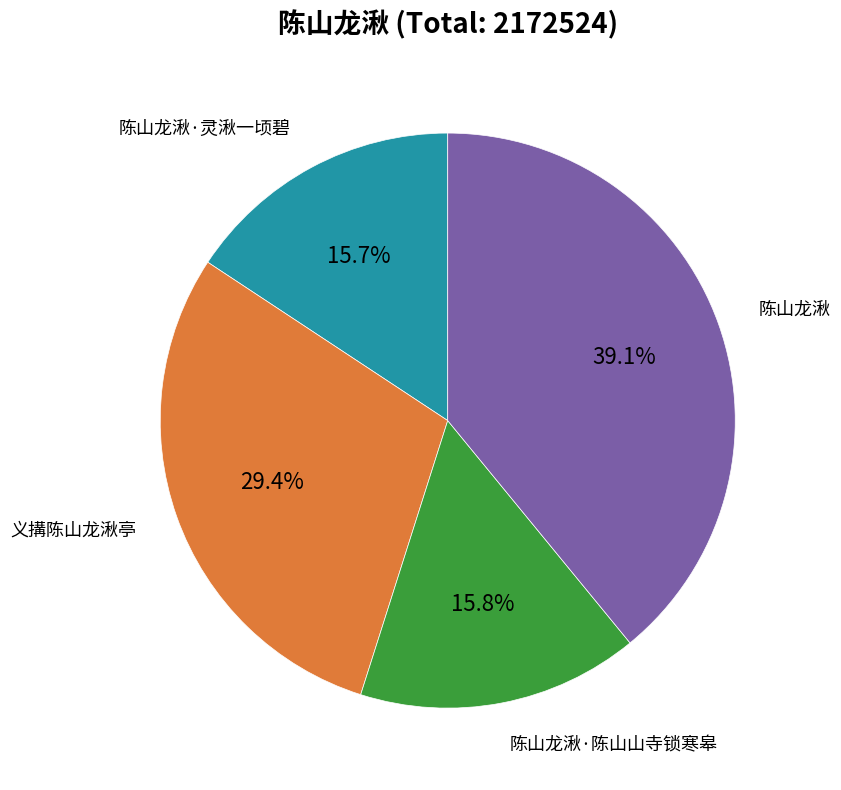

Does any single category account for the majority?

No